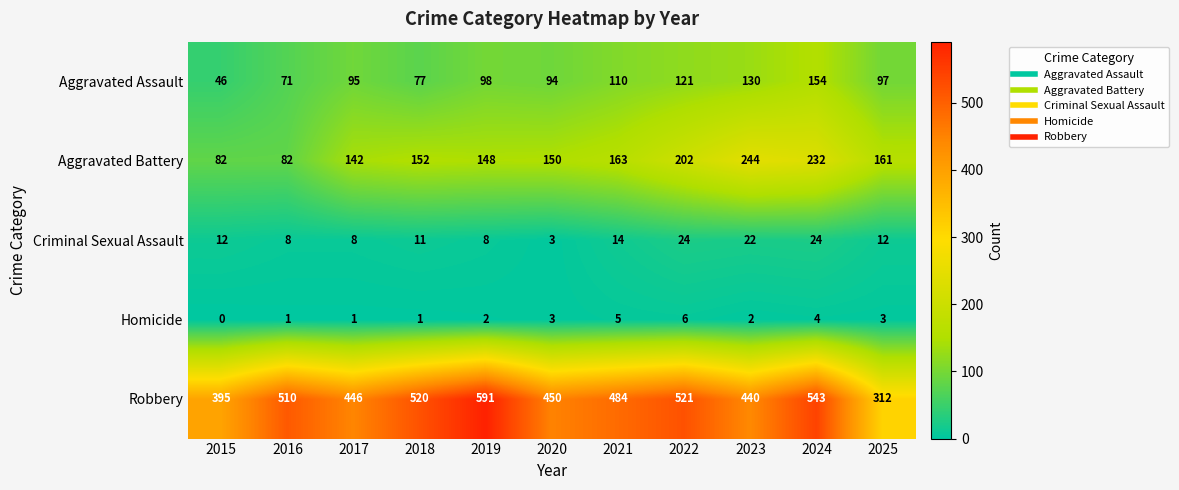

Count the number of data series in this chart.

5